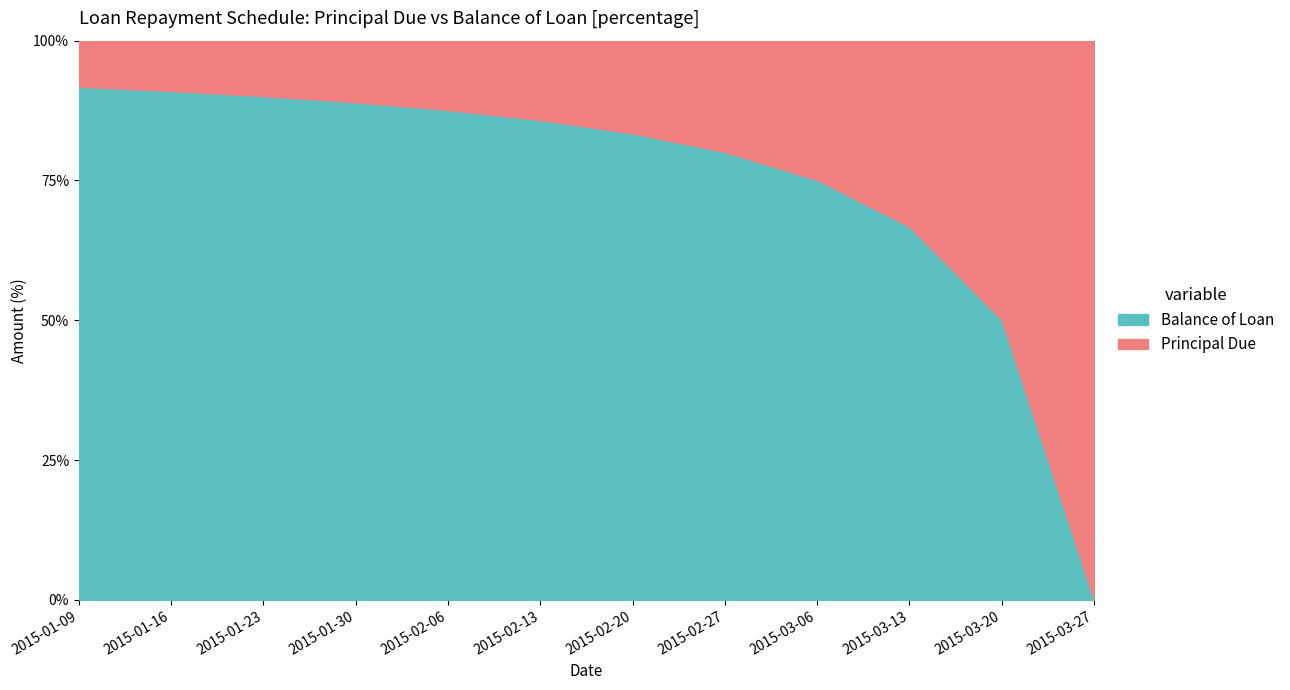

Rank the series at 2015-02-27 from highest to lowest value.

Balance of Loan, Principal Due